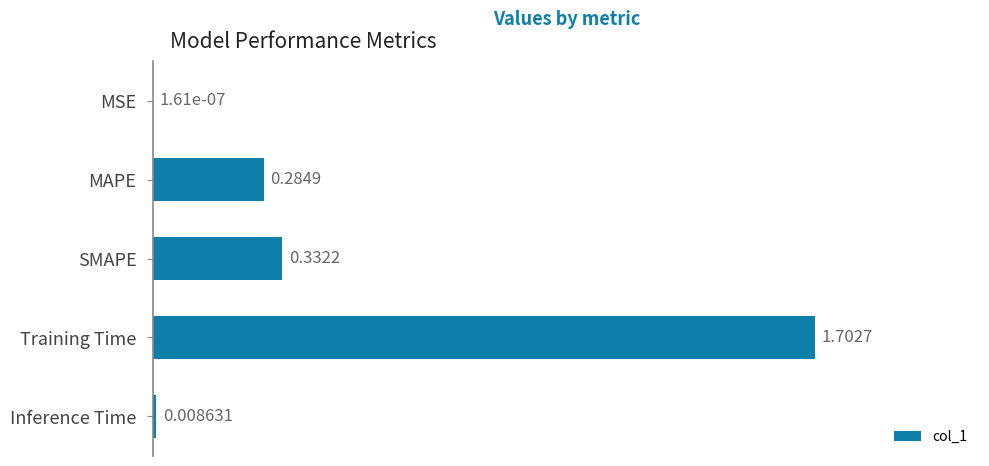

What is the average value?

0.5